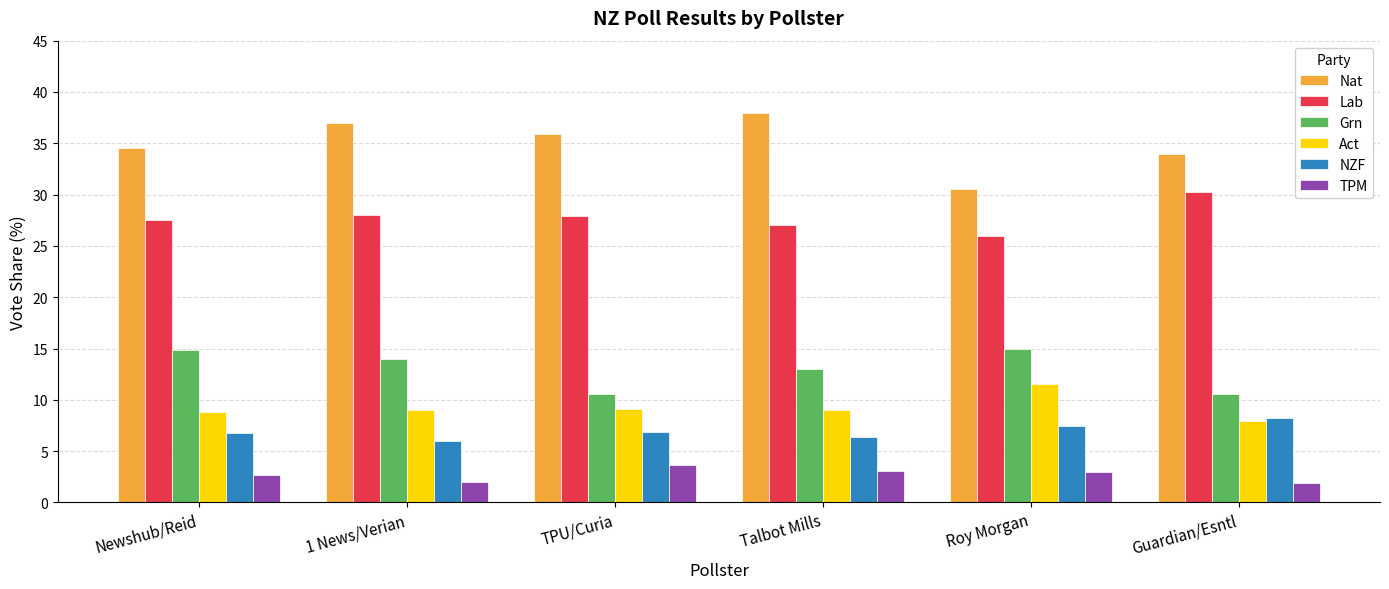

How many bars are there in total?

36